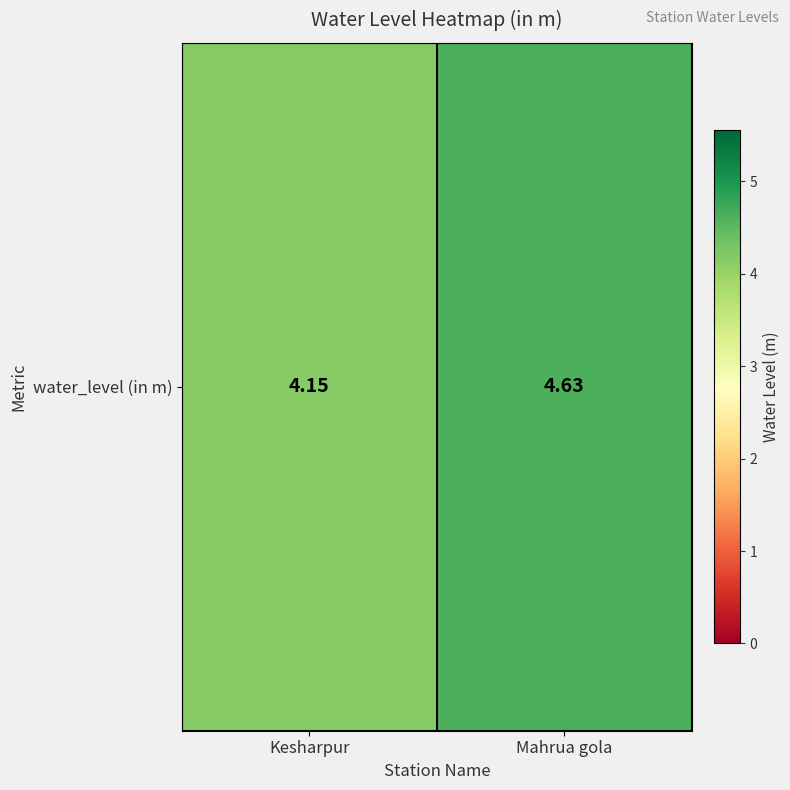

Read the value at Kesharpur.

4.2